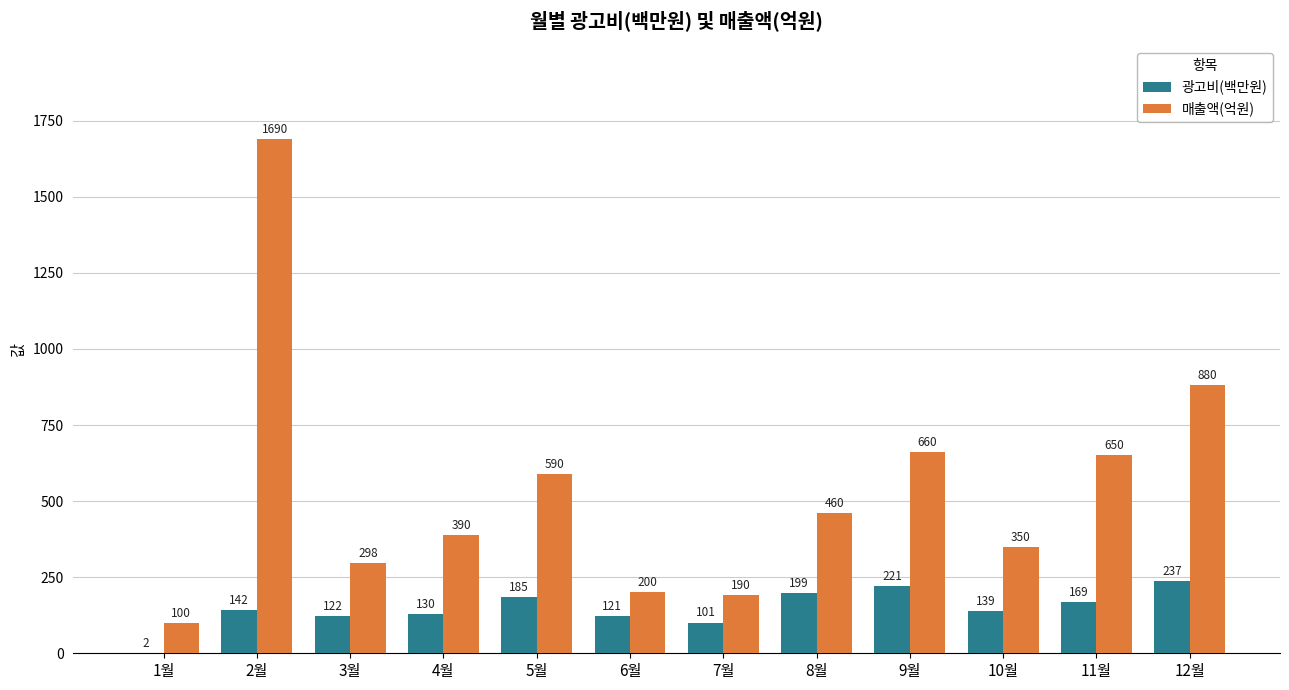

Between 6월 and 12월, which series saw the biggest shift?

매출액(억원)